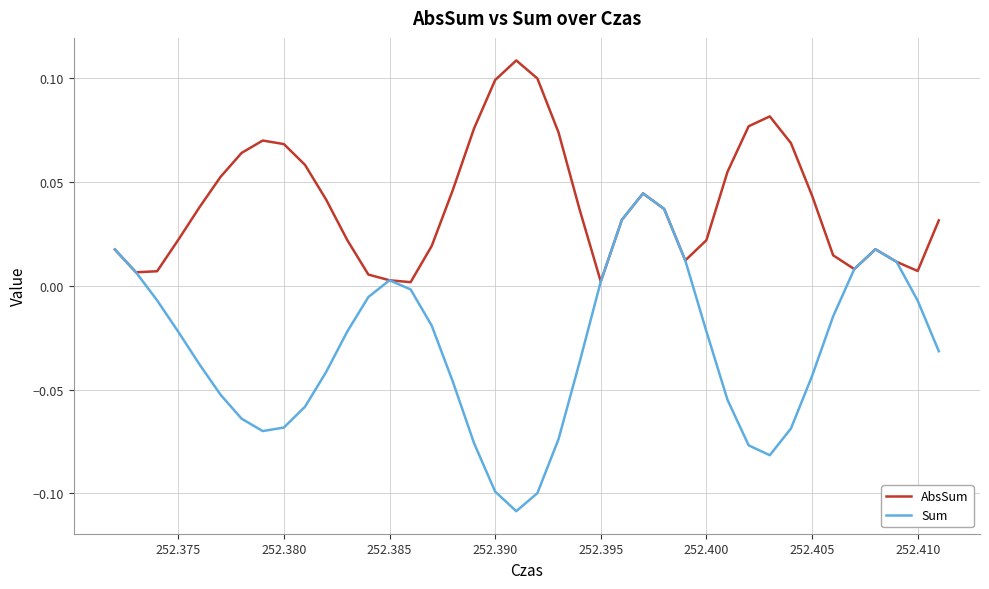

List the series in order of their peak value, lowest first.

Sum, AbsSum